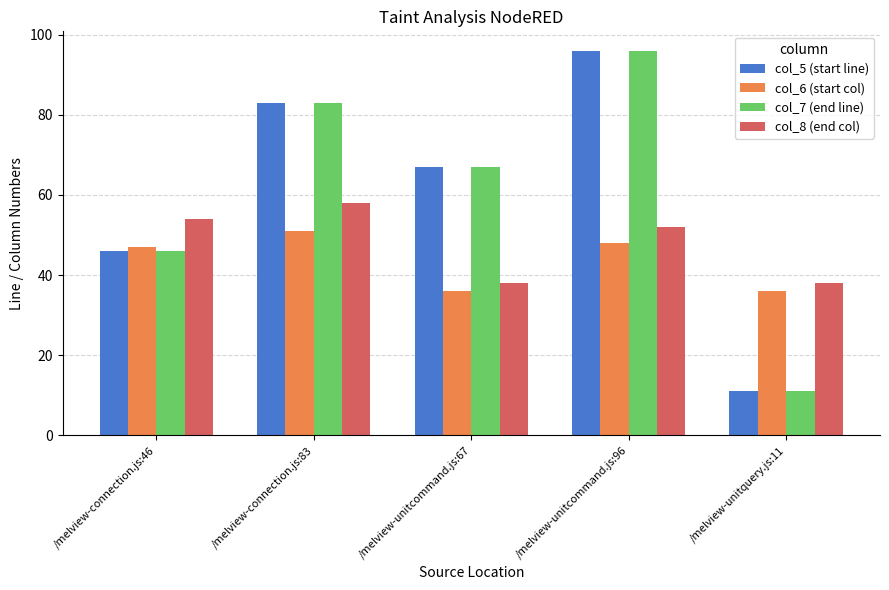

What is the sum of all col_6 (start col) values?

218